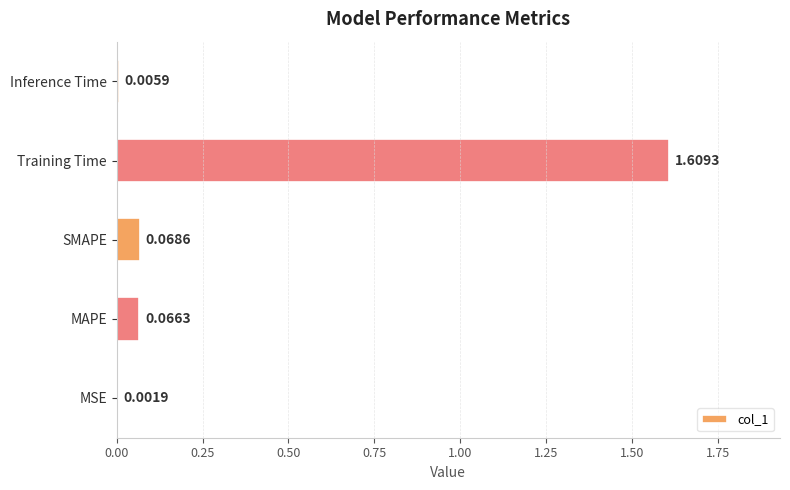

Which category has the highest value across all series?

Training Time